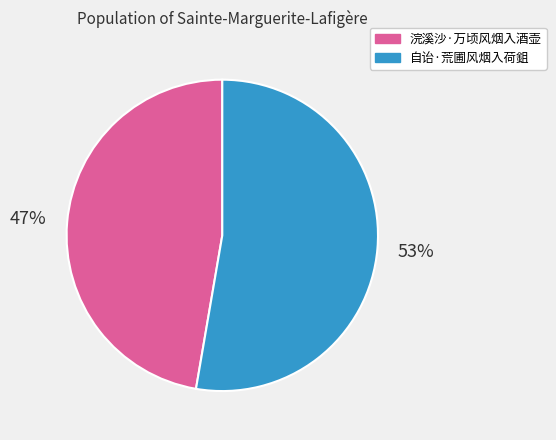

How many slices are in this pie chart?

2